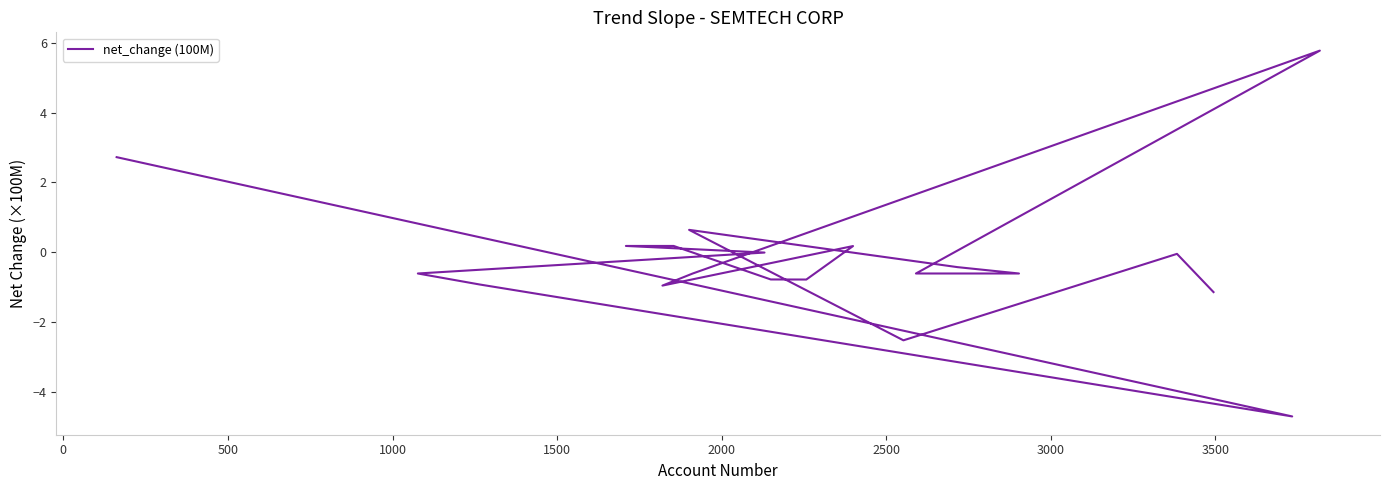

How many lines are shown in the chart?

1